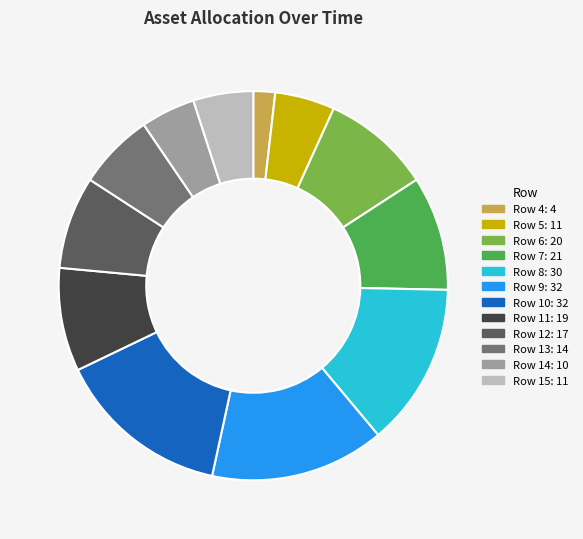

Is it true that Row 10 is 22% of the pie?

False